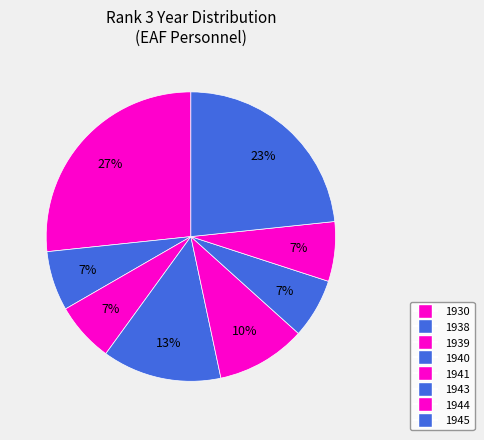

Which slice is the largest?

1930